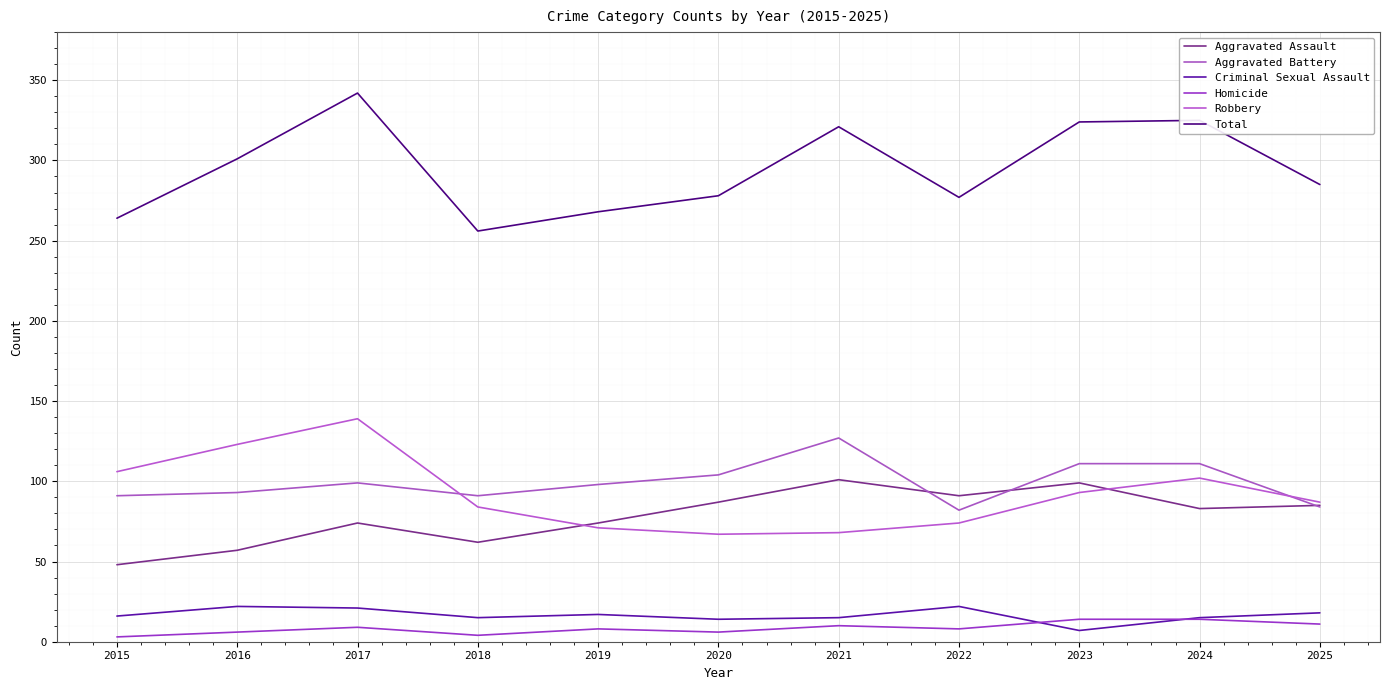

How many lines are shown in the chart?

6